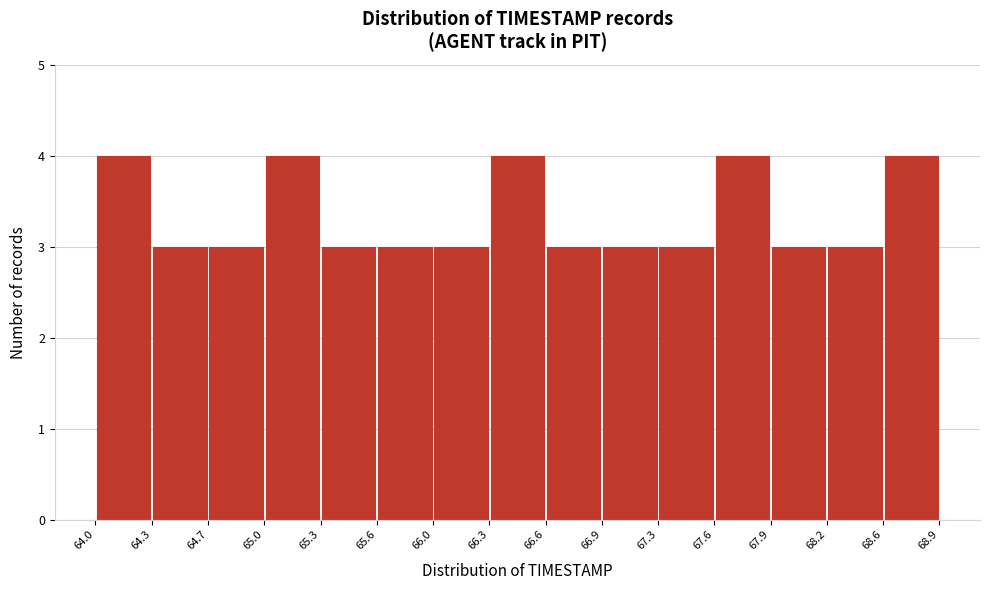

Reading left to right, transcribe this chart: for each bar, give the range it covers on the x-axis and its height. The values are not printed on the chart, so give them approximately, as read against the axis.

64.0 to 64.3: 4
64.3 to 64.7: 3
64.7 to 65.0: 3
65.0 to 65.3: 4
65.3 to 65.6: 3
65.6 to 66.0: 3
66.0 to 66.3: 3
66.3 to 66.6: 4
66.6 to 66.9: 3
66.9 to 67.3: 3
67.3 to 67.6: 3
67.6 to 67.9: 4
67.9 to 68.2: 3
68.2 to 68.6: 3
68.6 to 68.9: 4